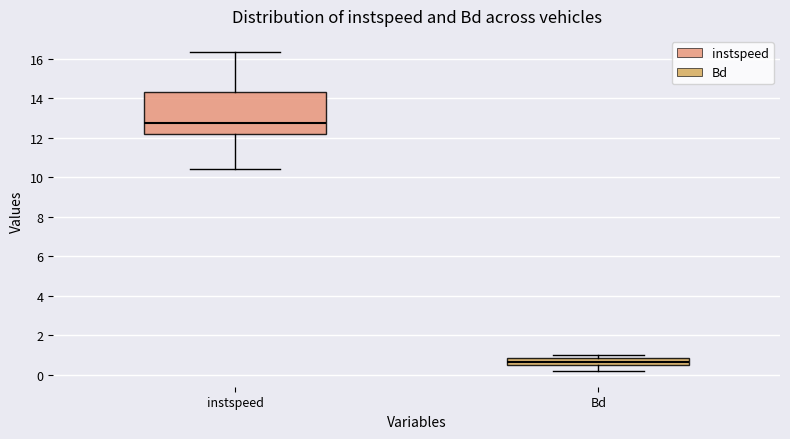

Which box's median line is the highest?

instspeed